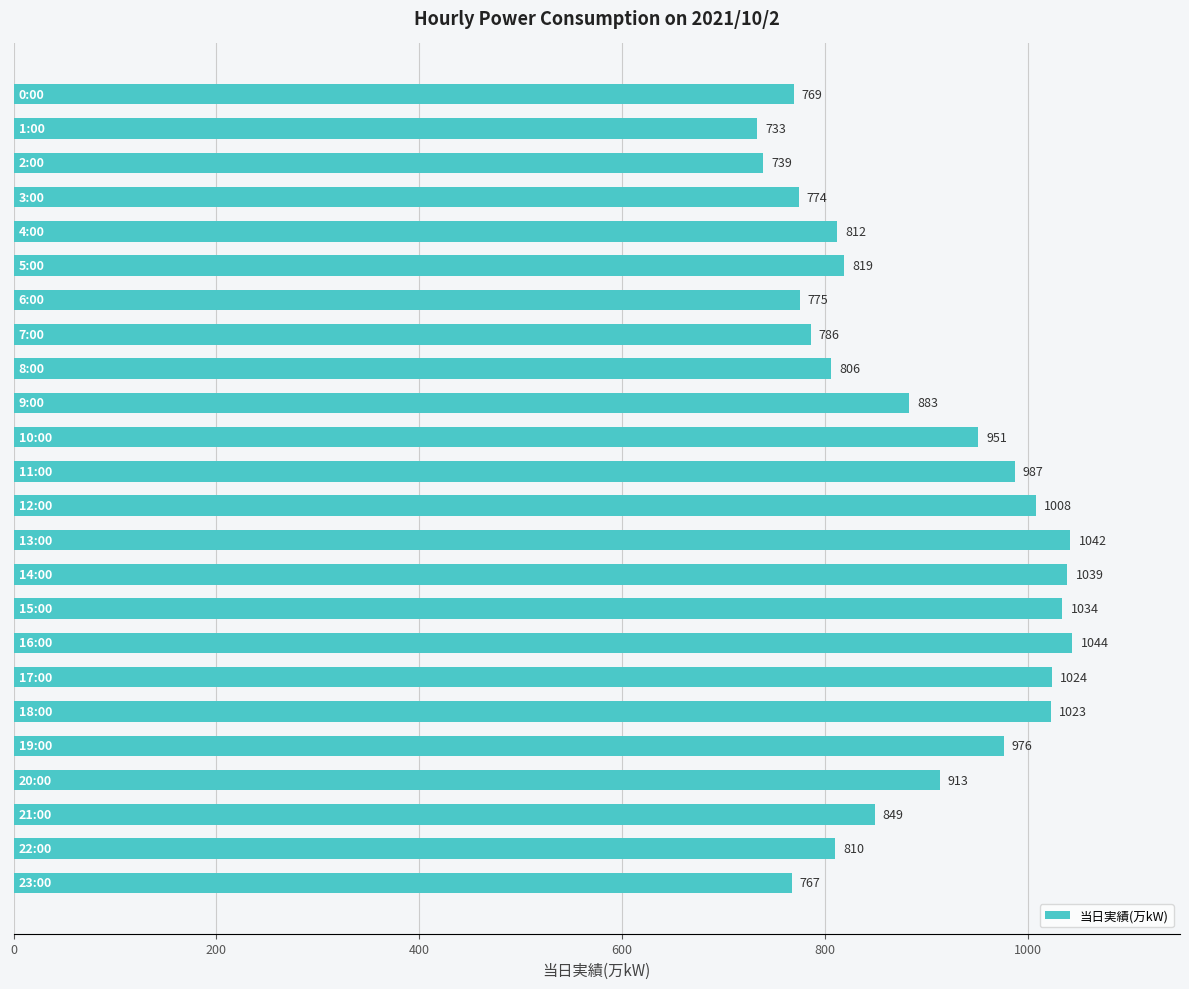

What is the difference between the maximum and minimum values?

311